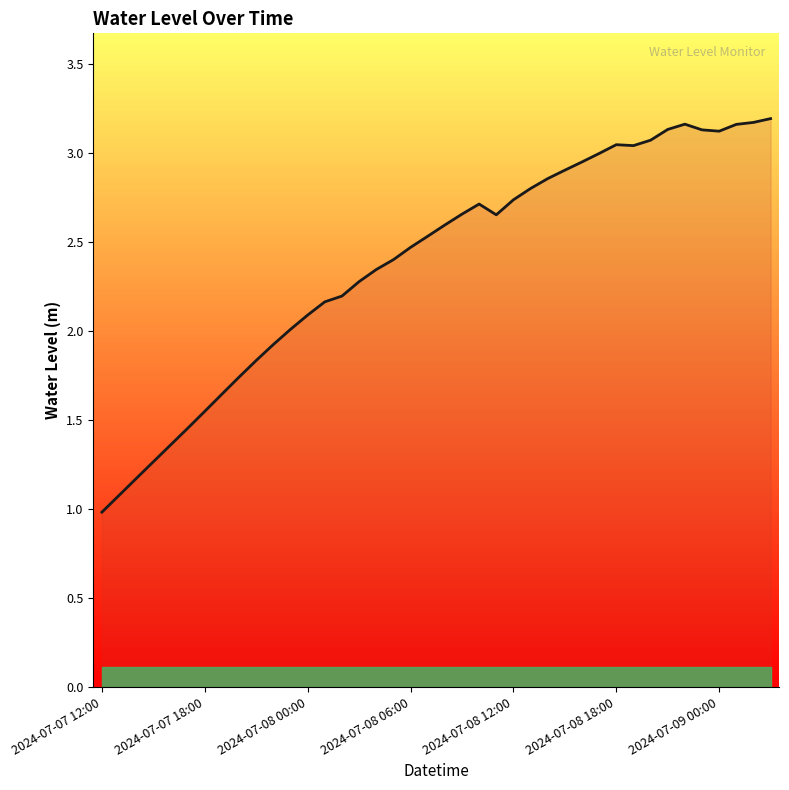

What is the average value?

2.4